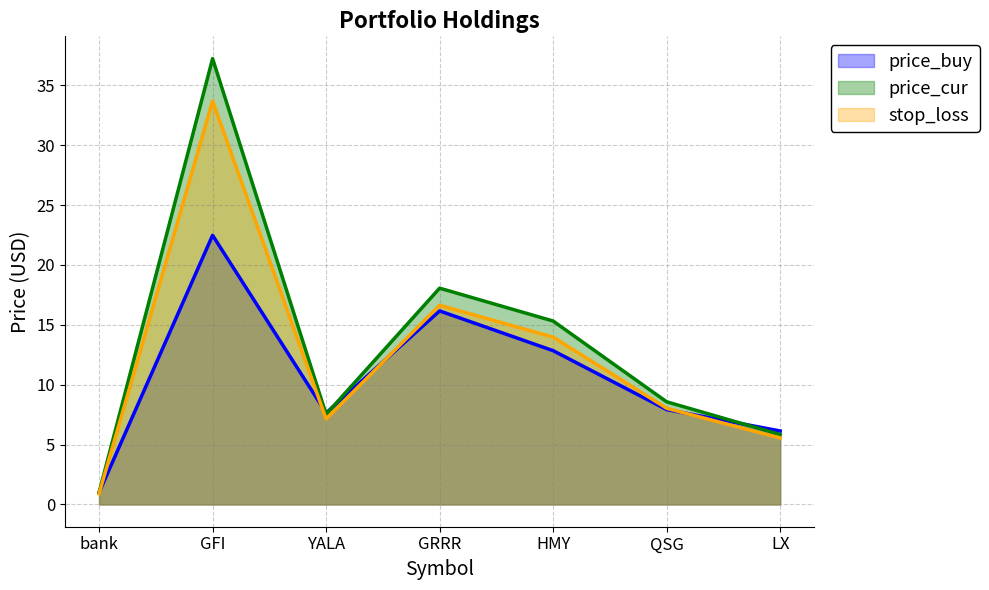

At how many categories does at least one series exceed 25?

1